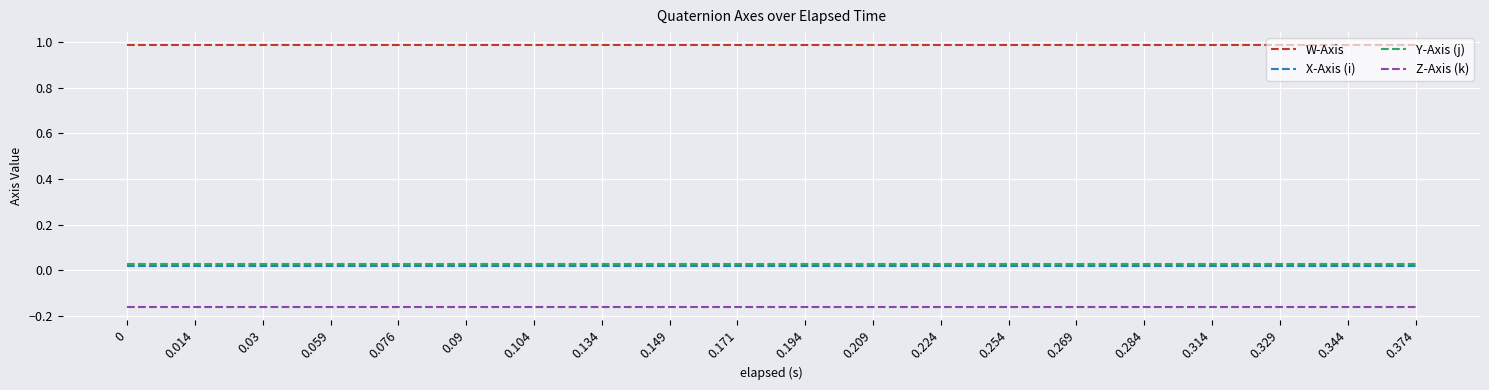

True or false: Z-Axis (k) and X-Axis (i) intersect in this chart.

False